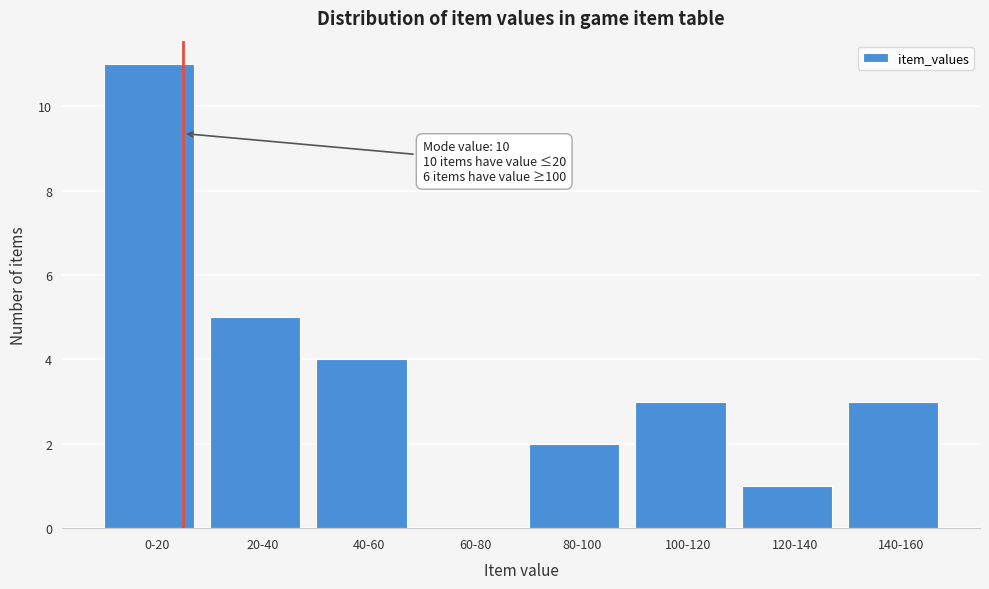

Reading left to right, what are all the values shown in this chart?

0-20=11	20-40=5	40-60=4	60-80=0	80-100=2	100-120=3	120-140=1	140-160=3